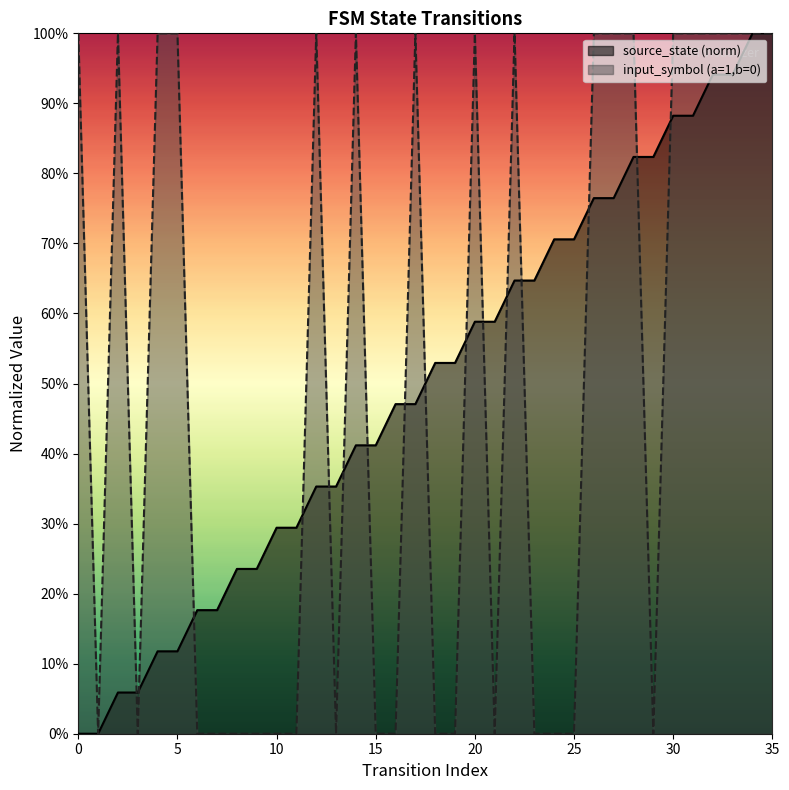

Where is input_symbol_encoded nearest to the value 0?

1